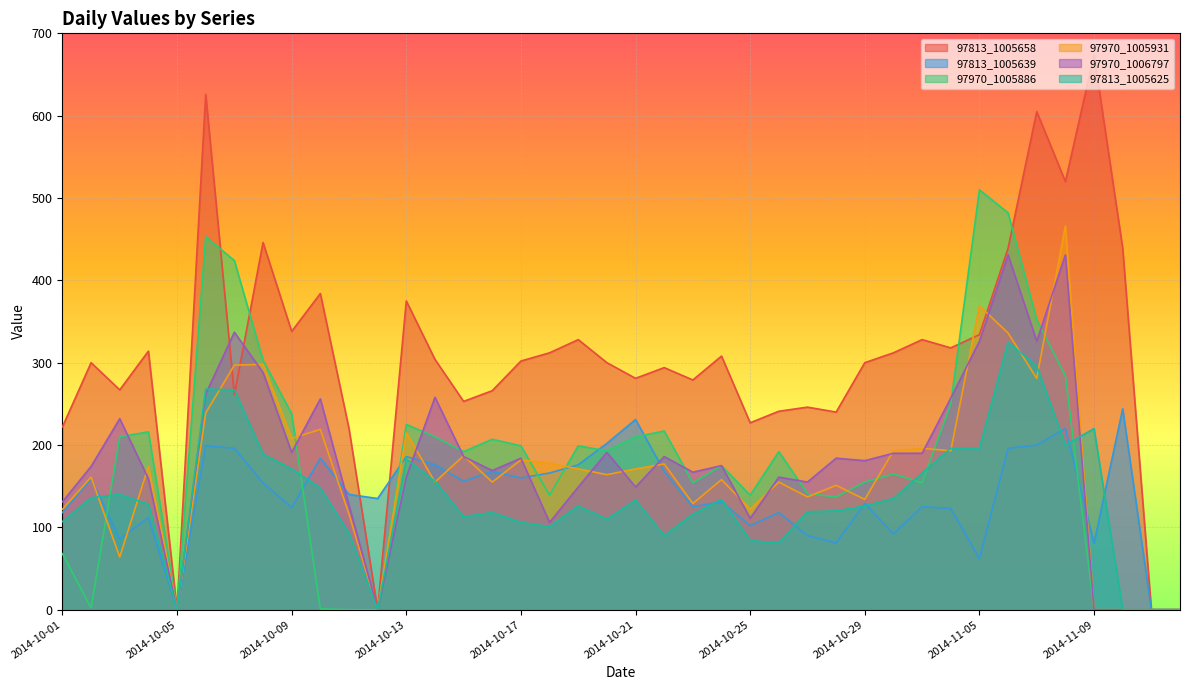

What is the sum of the 97970_1005931 values at 2014-10-04 and 2014-11-11?

174